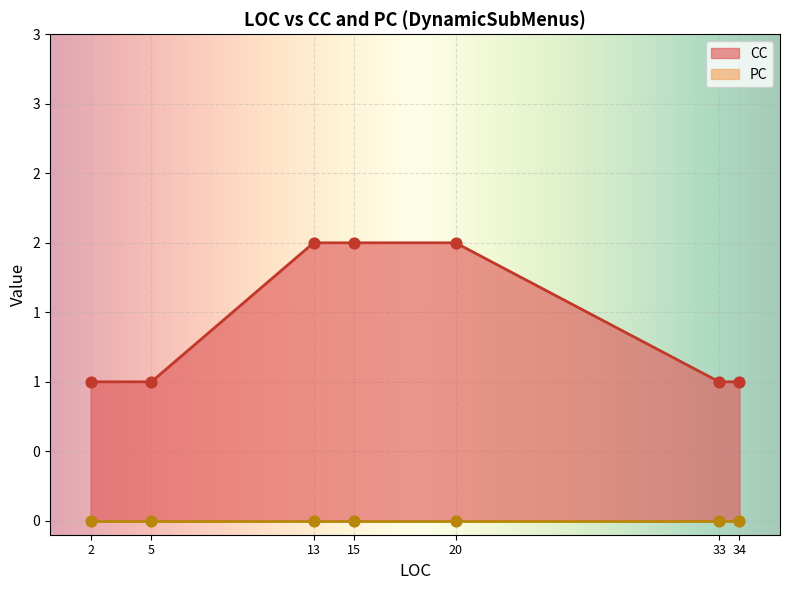

At which category is the sum across all series the highest?

13